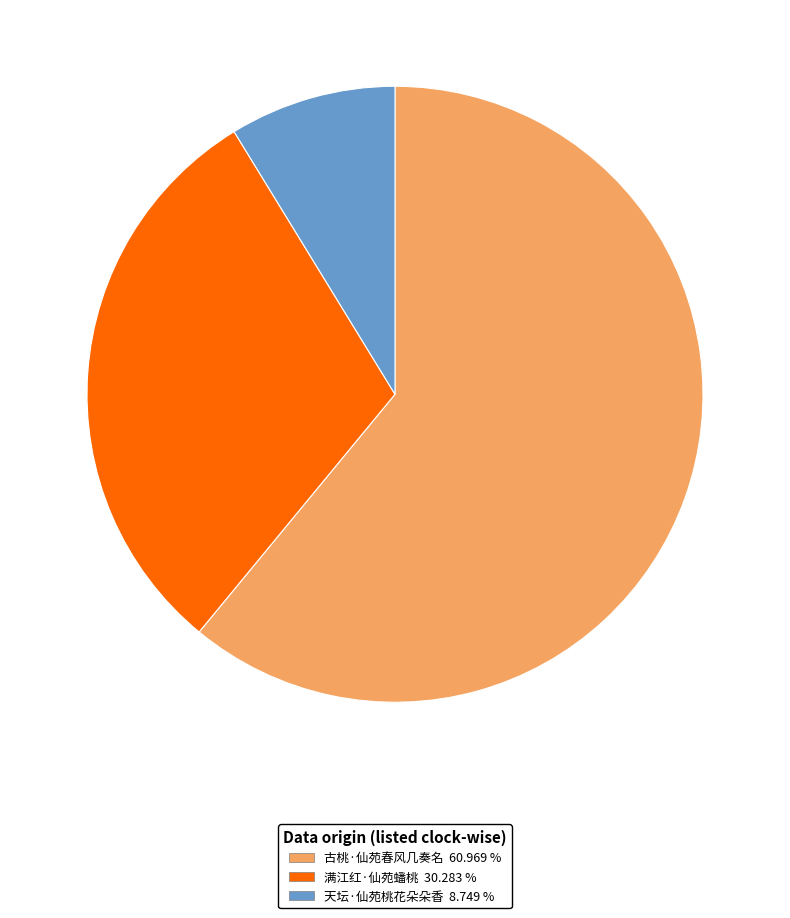

Which has a higher value, 满江红·仙苑蟠桃 or 天坛·仙苑桃花朵朵香?

满江红·仙苑蟠桃